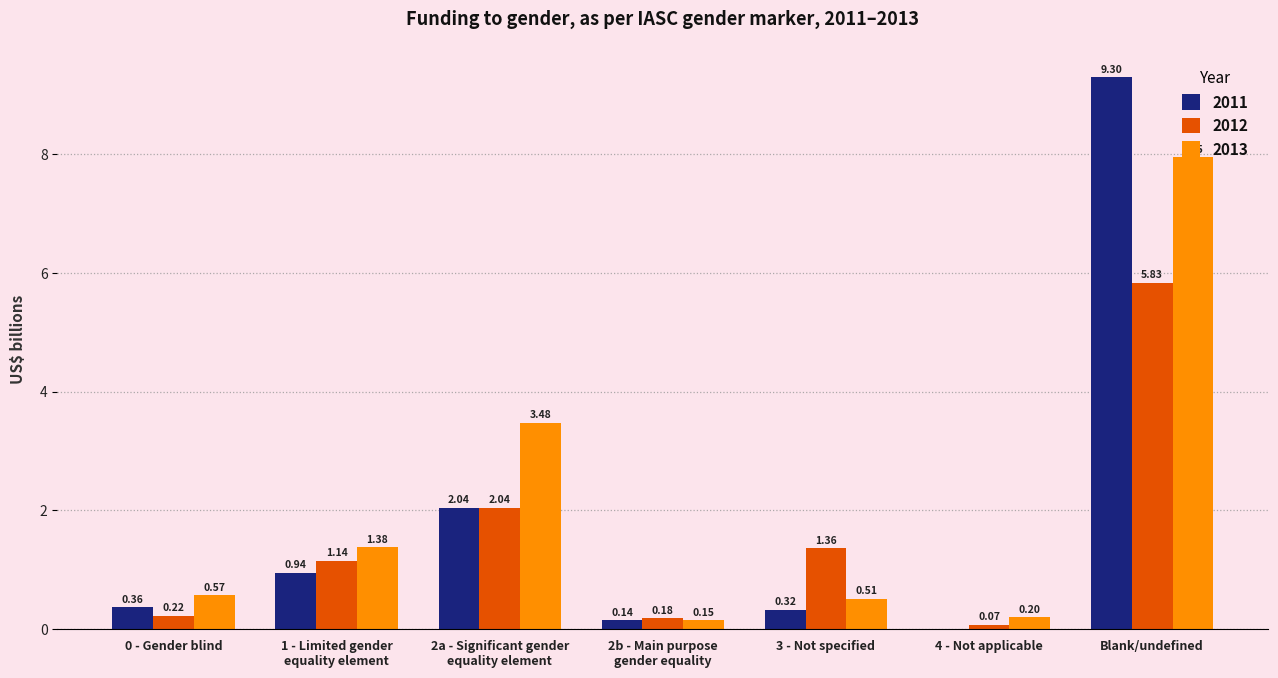

Which category has the highest value across all series?

Blank/undefined